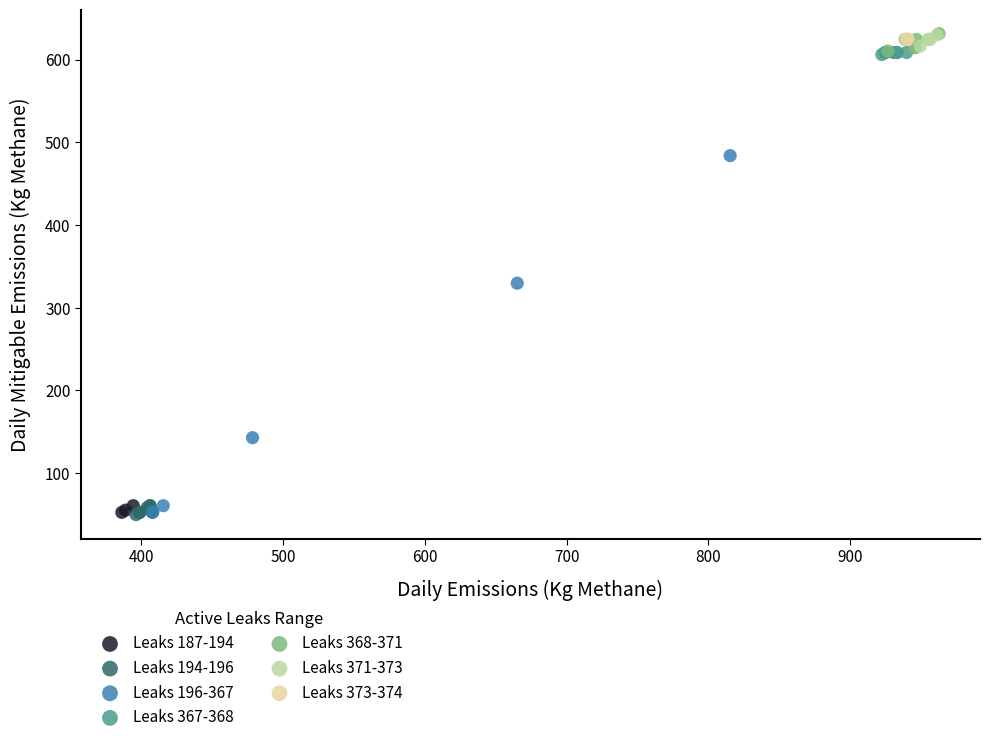

What are all the series names shown in the legend?

Leaks 187-194, Leaks 194-196, Leaks 196-367, Leaks 367-368, Leaks 368-371, Leaks 371-373, Leaks 373-374